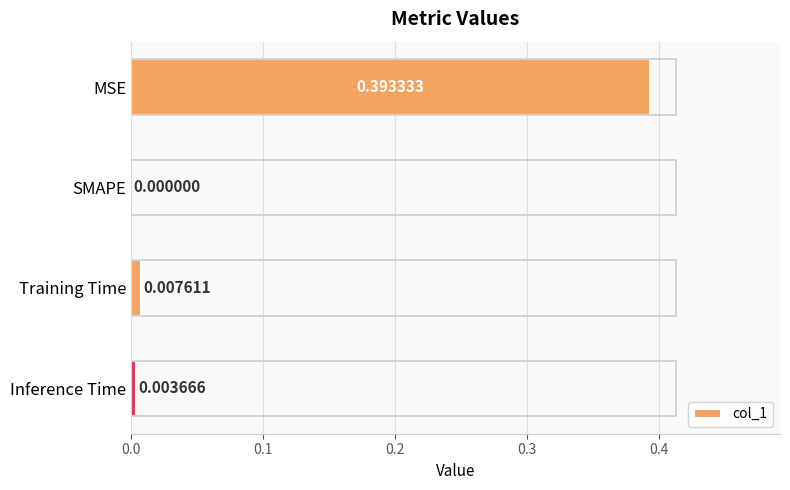

What is the change in value from MSE to Training Time?

-0.4